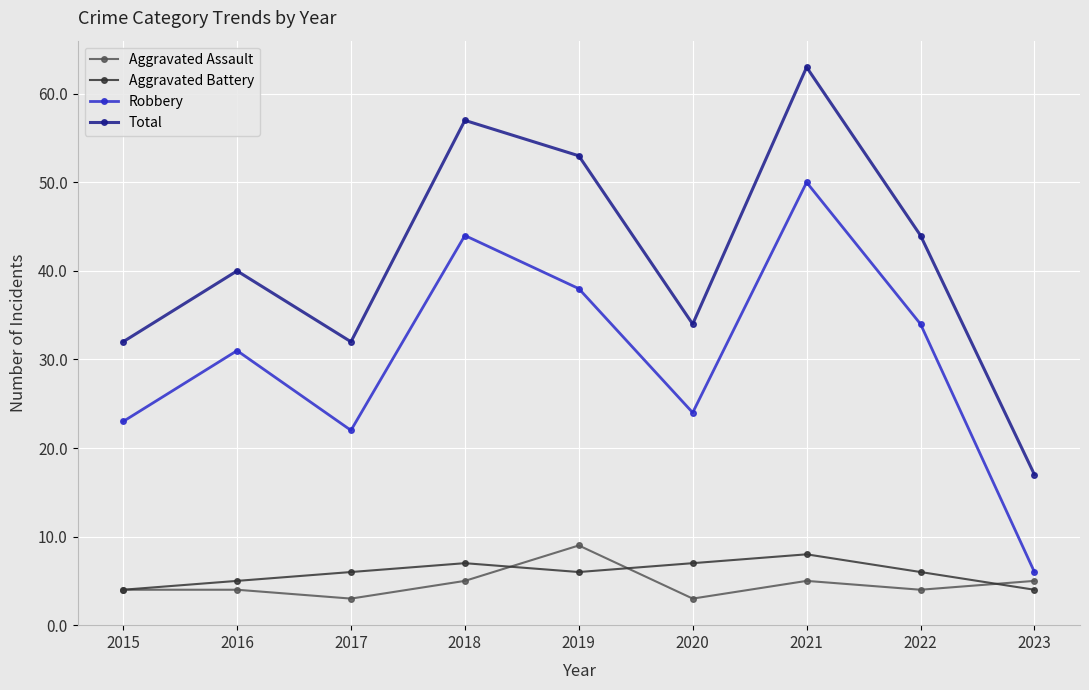

What is the difference between the second highest and second lowest values in the Aggravated Battery series?

3